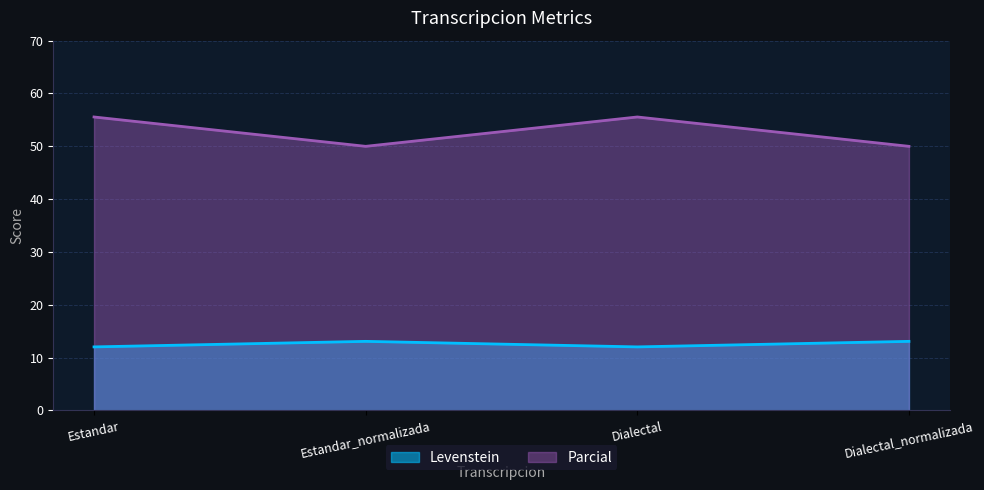

True or false: Levenstein has a value of 5.7 at Dialectal_normalizada.

False